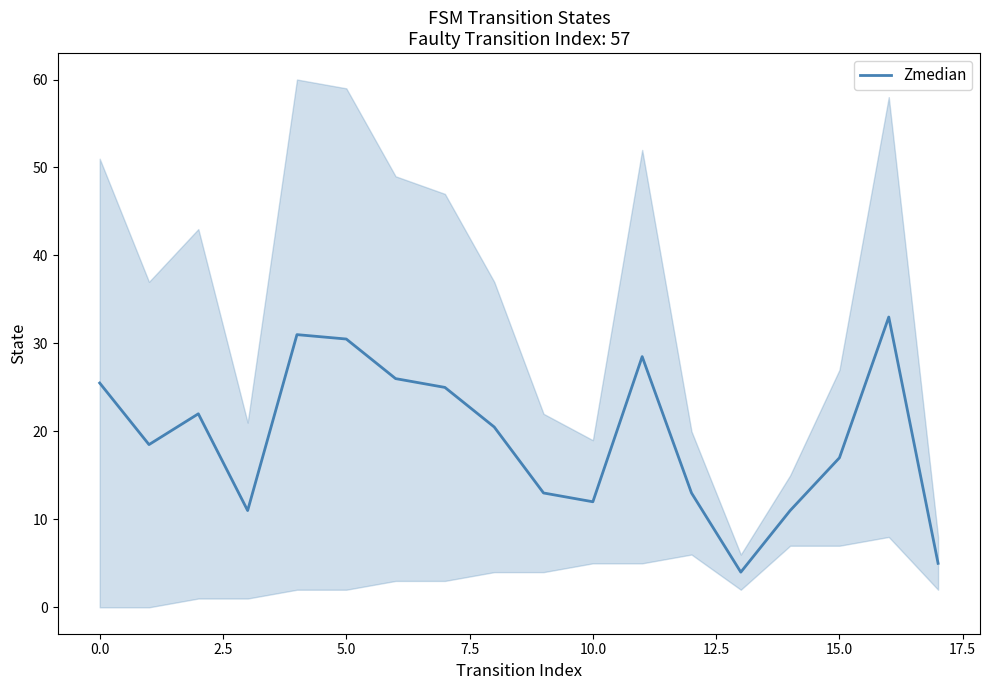

How many points are higher than both their immediate neighbors (excluding endpoints)?

4